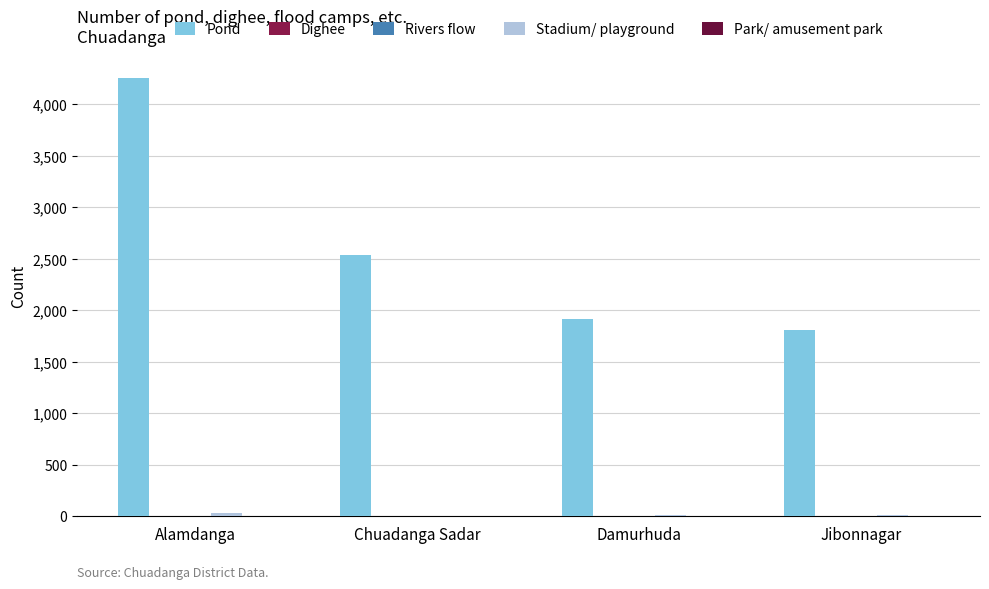

How many groups of bars are there?

4